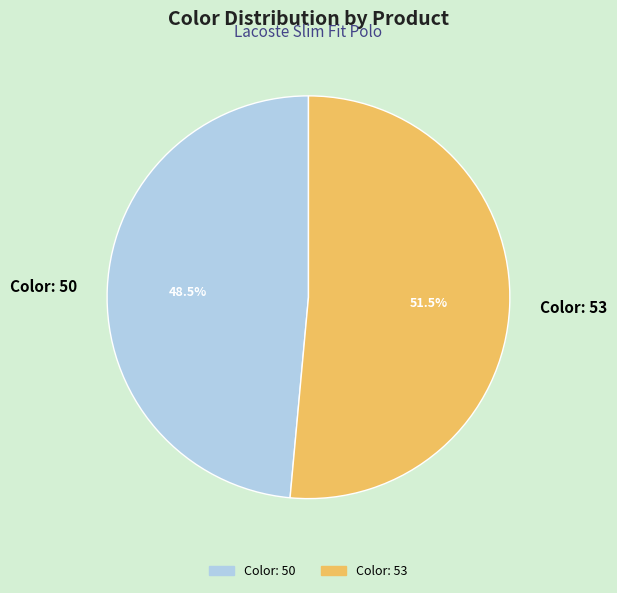

Rank the categories by value from highest to lowest.

Color: 53, Color: 50